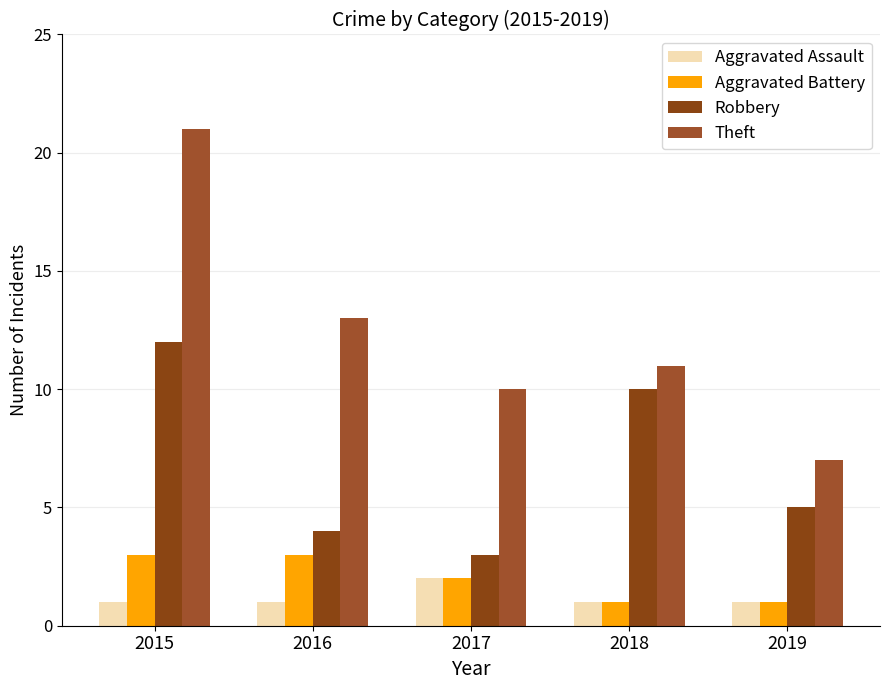

Are the bars grouped side by side (vs. stacked)?

Yes